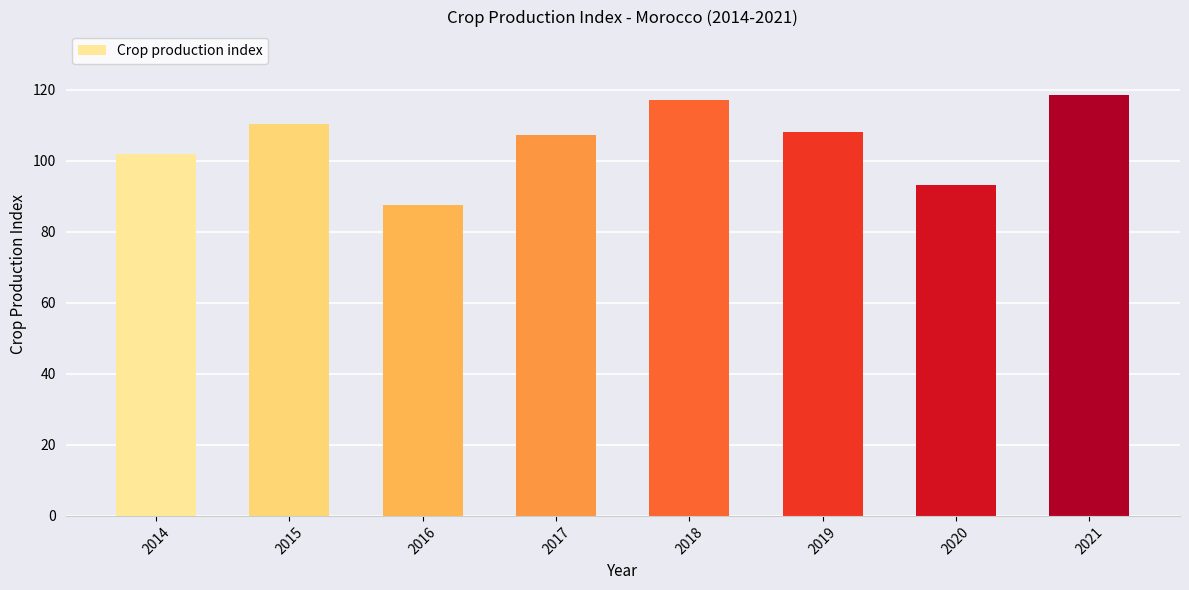

What is the smallest value displayed?

87.7